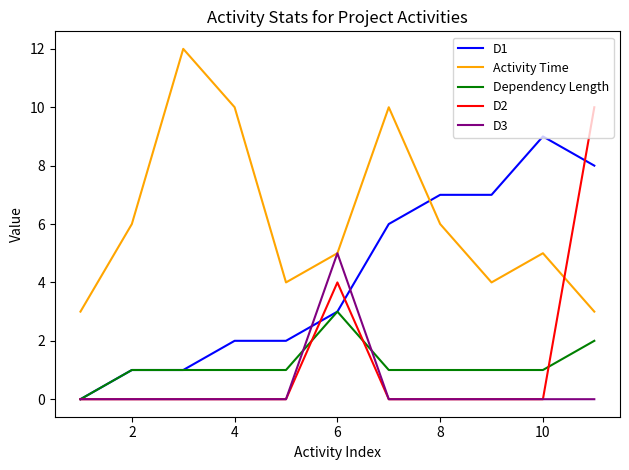

Which series has the largest total across all categories?

Activity Time